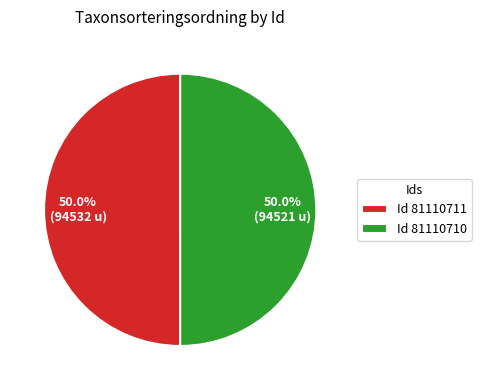

What is the total percentage of Id 81110710 and Id 81110711?

100.0%